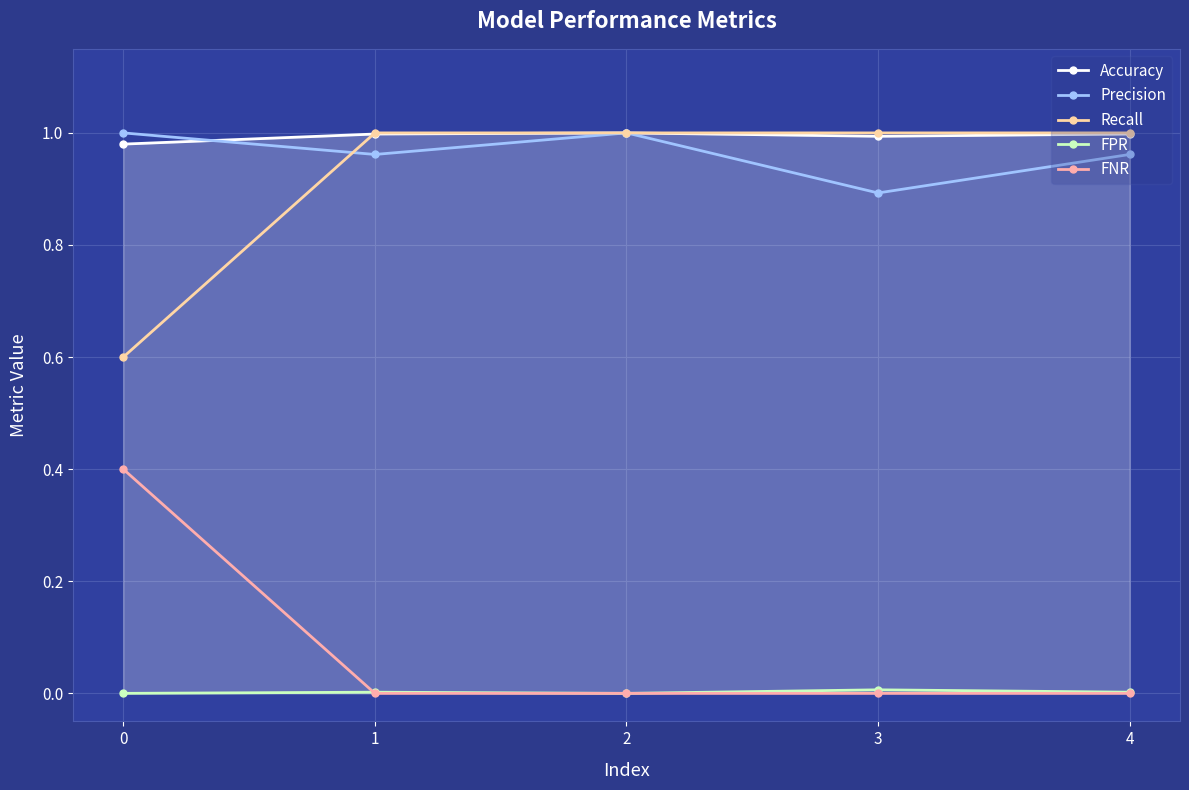

Is the value of FNR at 1 greater than the value of Recall at 2?

No